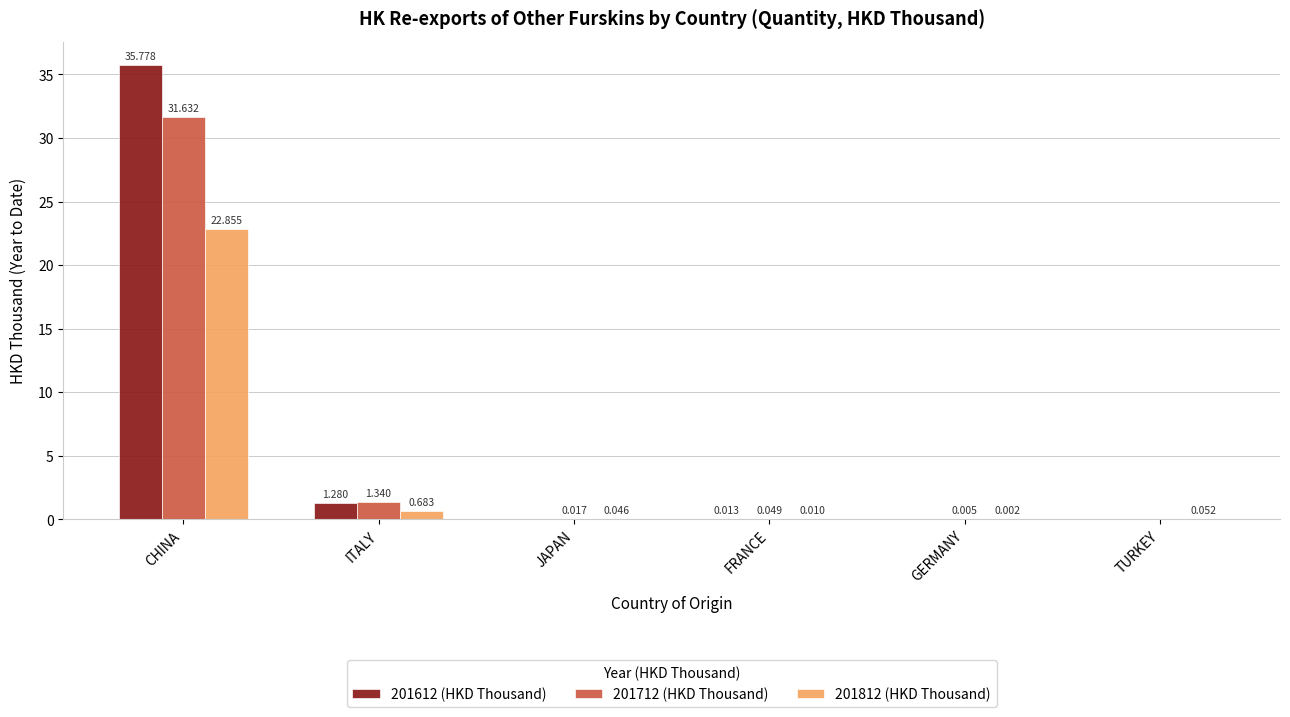

At which category does the chart reach its peak across all series?

CHINA